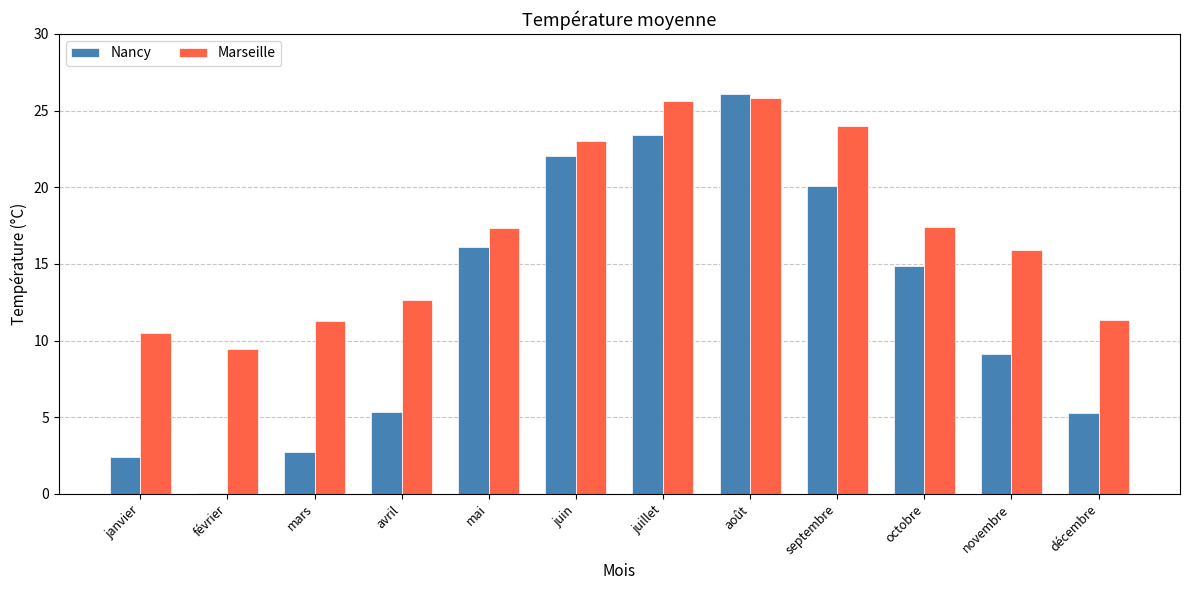

At which label does Marseille reach its minimum?

février